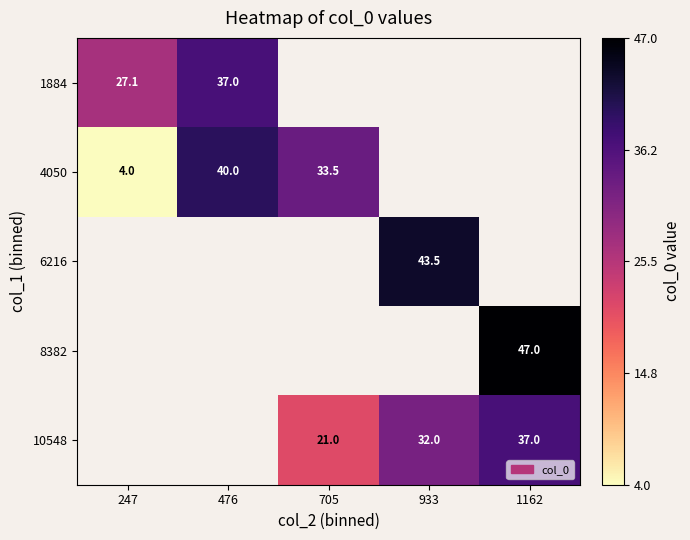

How many positive values does the 6216 series have?

1